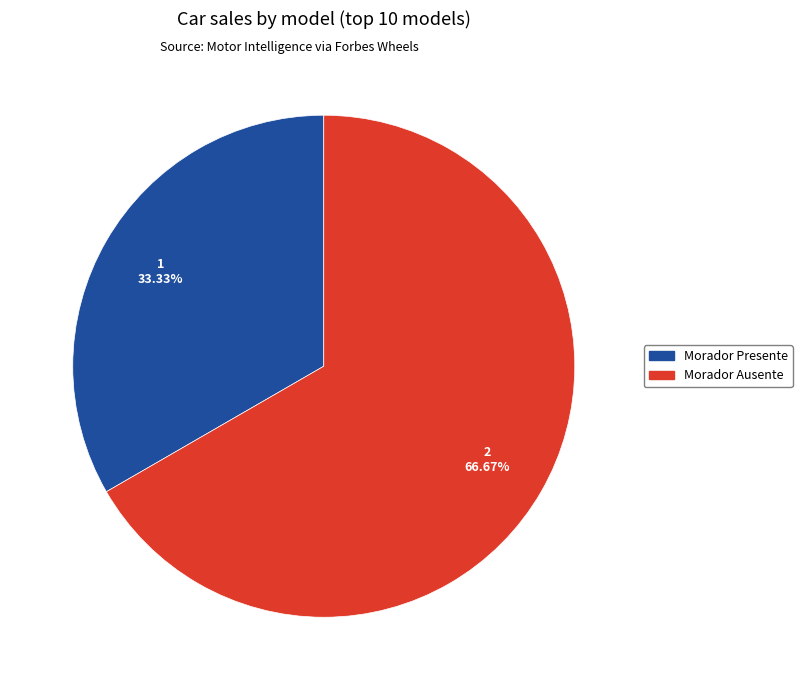

What is the largest slice in the pie chart?

Morador Ausente